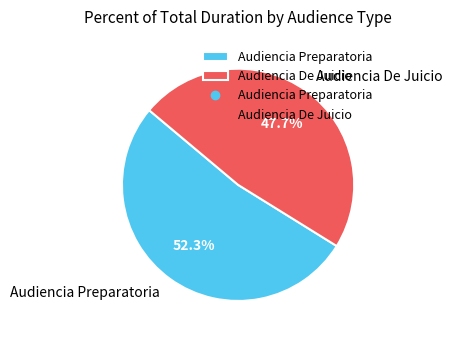

Rank the categories by value from highest to lowest.

Audiencia Preparatoria, Audiencia De Juicio